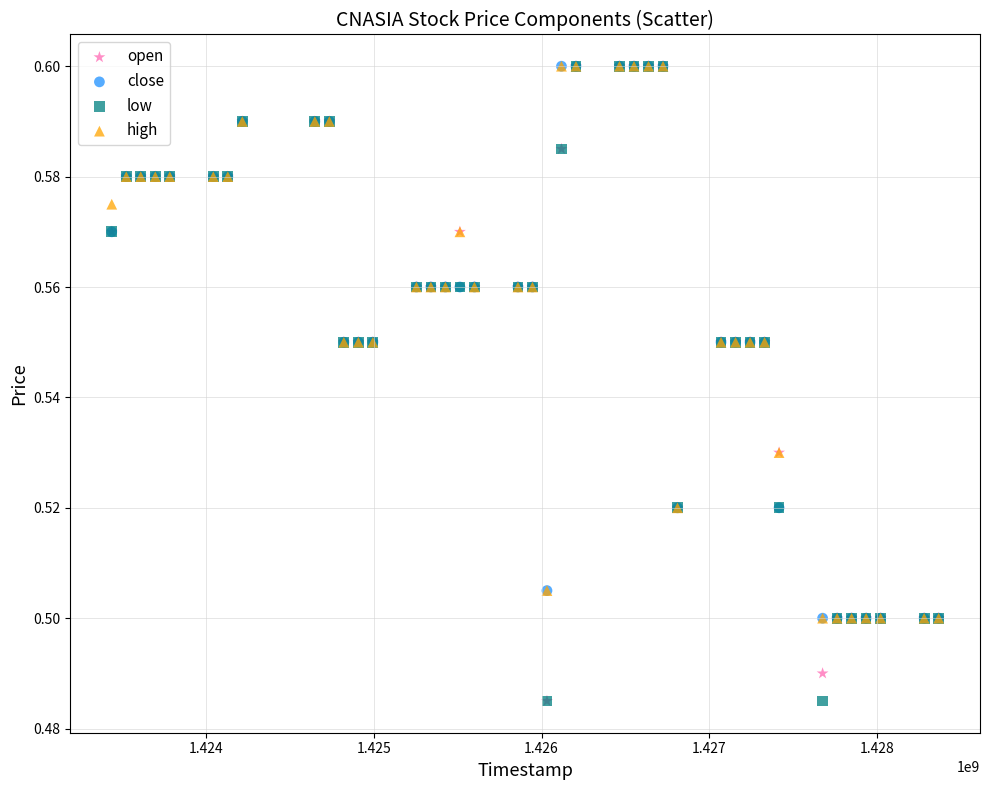

What are all the series names shown in the legend?

open, close, low, high